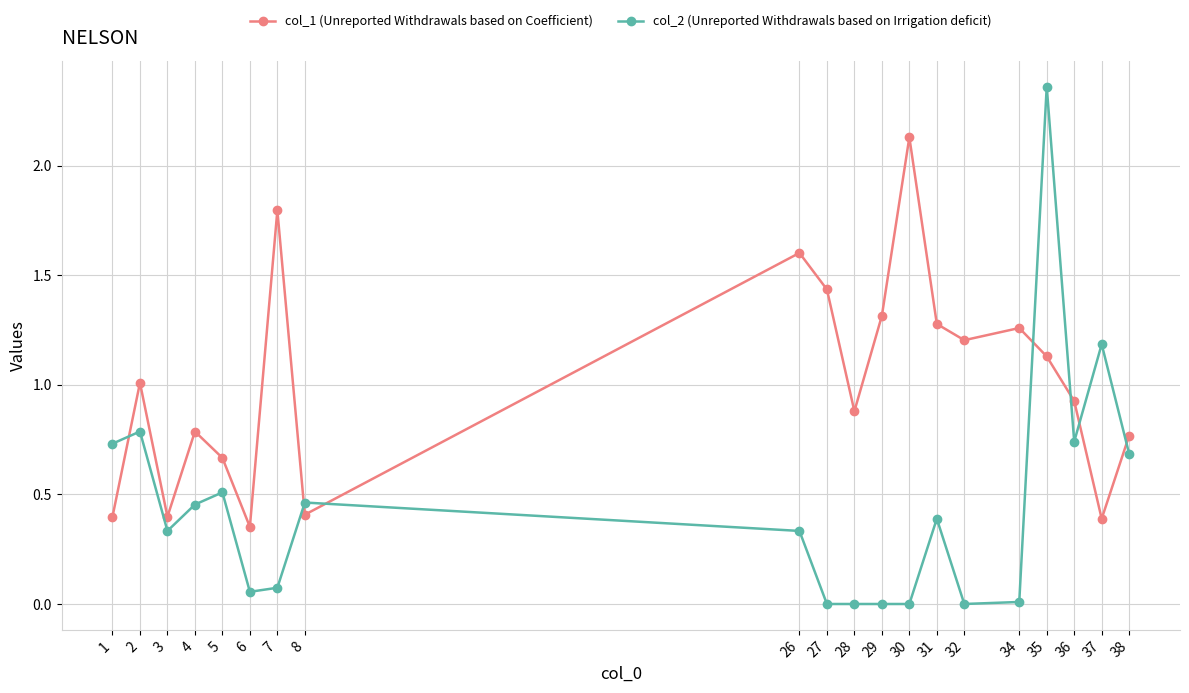

What is the average value of the col_1 (Unreported Withdrawals based on Coefficient) series?

1.0